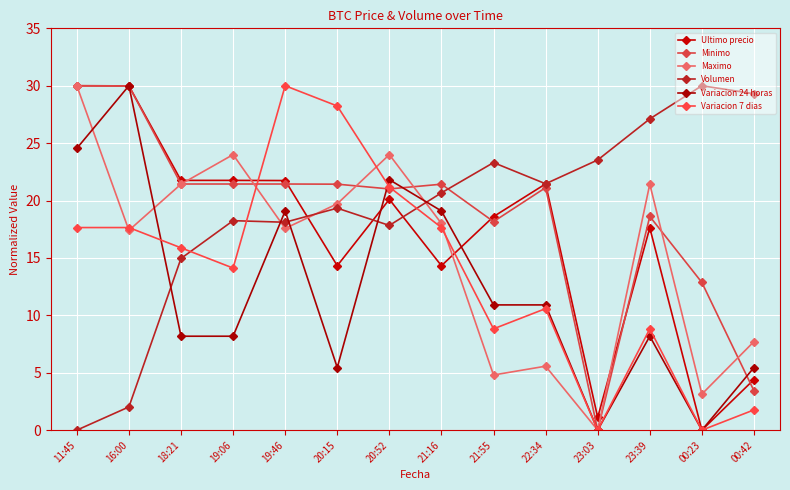

What is the difference between the maximum and minimum values in the Ultimo precio series?

30.0